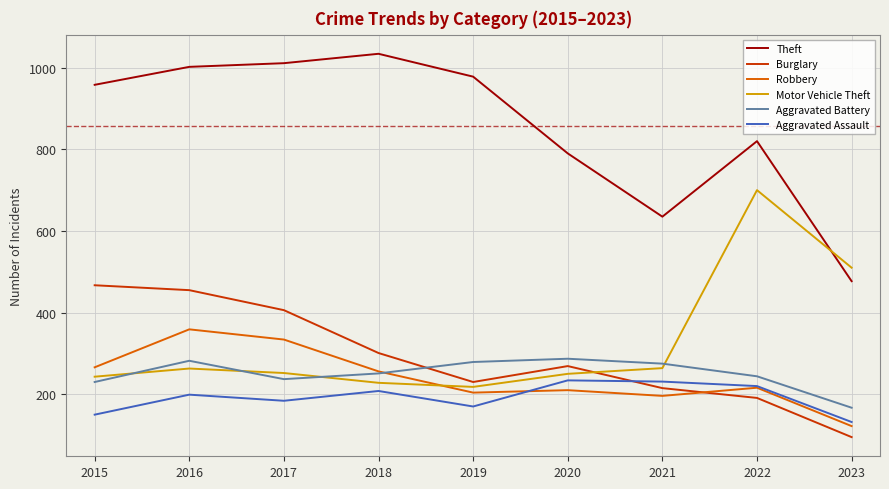

List the labels in order of Burglary value, largest first.

2015, 2016, 2017, 2018, 2020, 2019, 2021, 2022, 2023